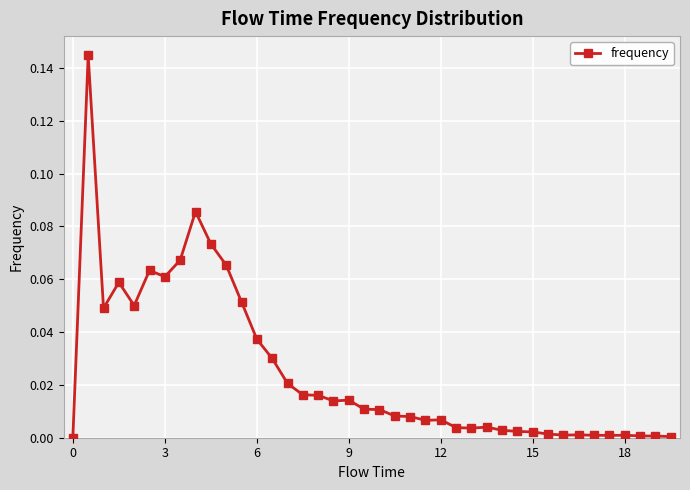

What is the sum of all values?

1.0